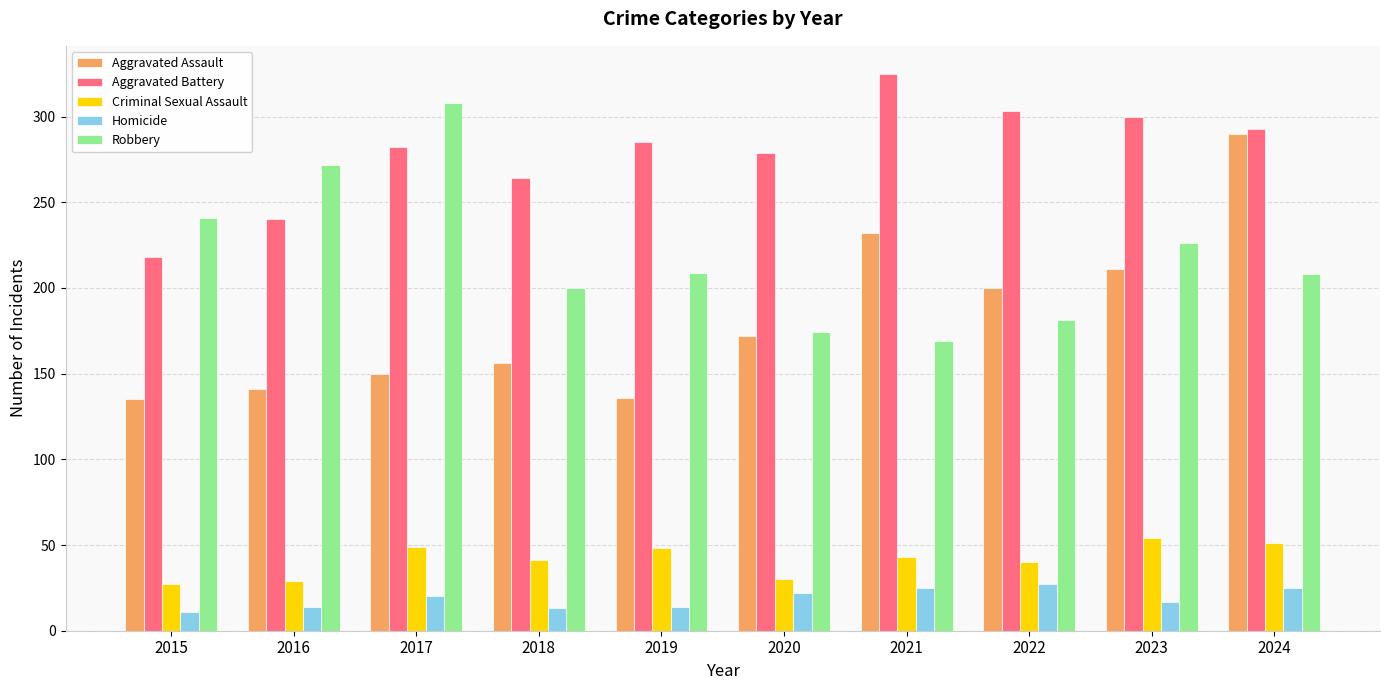

Rank the series at 2021 from highest to lowest value.

Aggravated Battery, Aggravated Assault, Robbery, Criminal Sexual Assault, Homicide